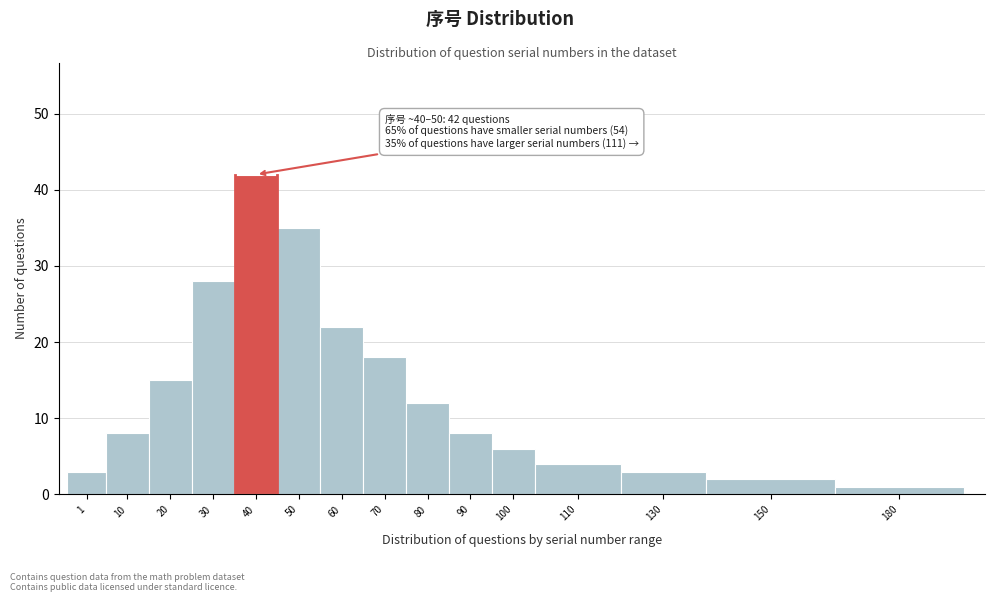

Reading left to right, transcribe all the data shown in this chart.

3	8	15	28	42	35	22	18	12	8	6	4	3	2	1